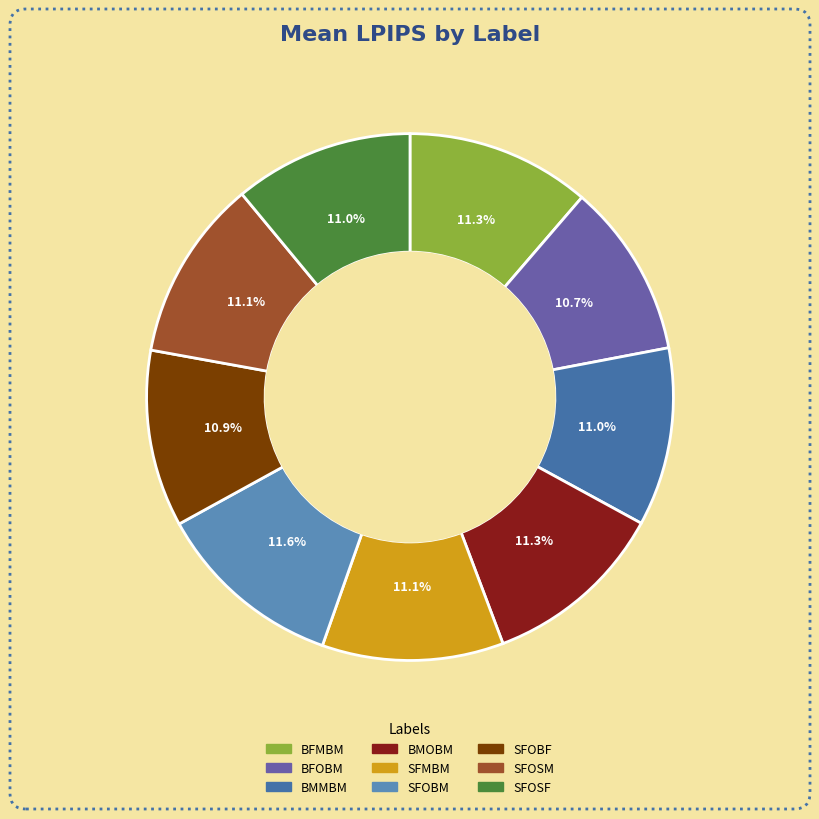

True or false: SFMBM accounts for 11% of the total.

True